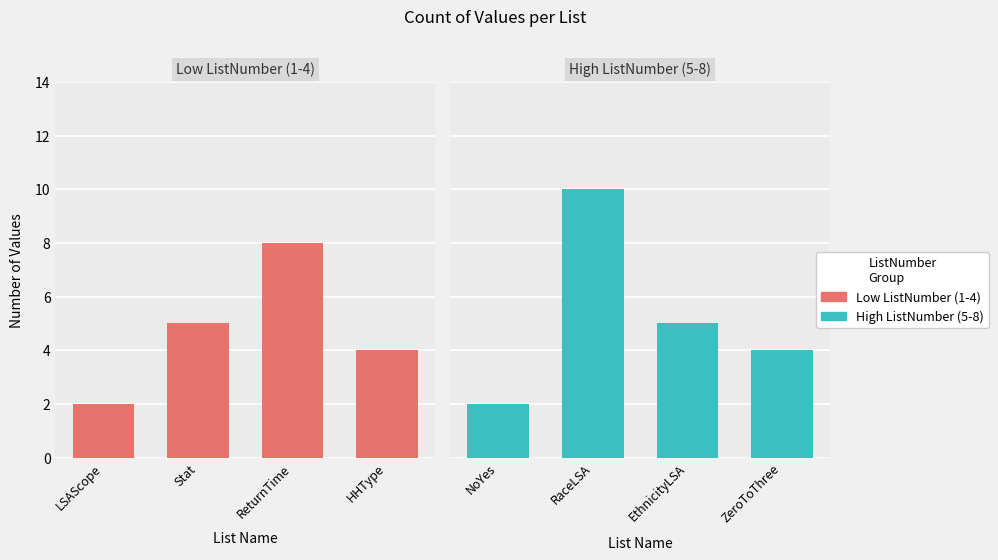

Is it true that High ListNumber (5-8) equals 3 at ZeroToThree?

False